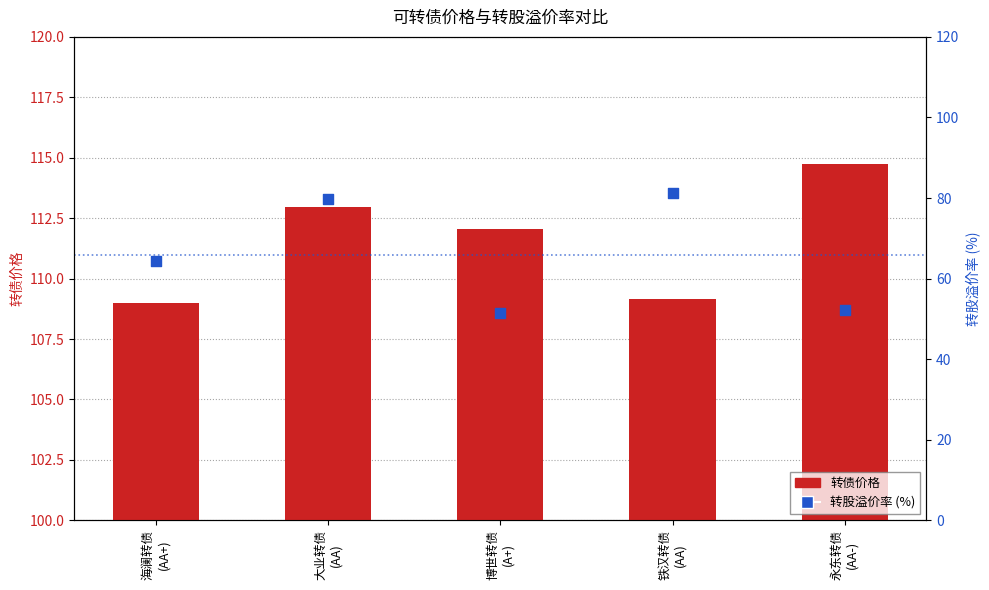

At which category is the sum across all series the highest?

大业转债
(AA)